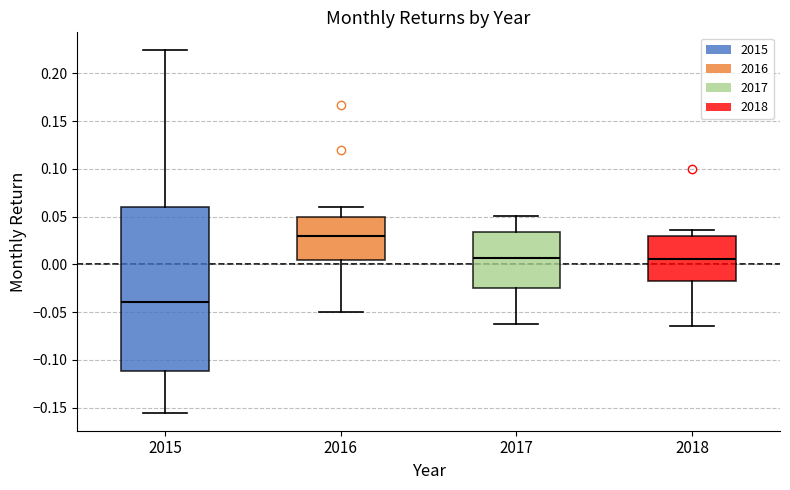

Reading left to right, read every box against the y-axis: the position of its median line, the range the box covers, and the ends of its whiskers. The values are not printed on the chart, so give them approximately, as read against the axis.

2015: median -0.040, box -0.110 to 0.060, whiskers -0.155 to 0.225
2016: median 0.030, box 0.005 to 0.050, whiskers -0.050 to 0.060
2017: median 0.005, box -0.025 to 0.035, whiskers -0.065 to 0.050
2018: median 0.005, box -0.015 to 0.030, whiskers -0.065 to 0.035